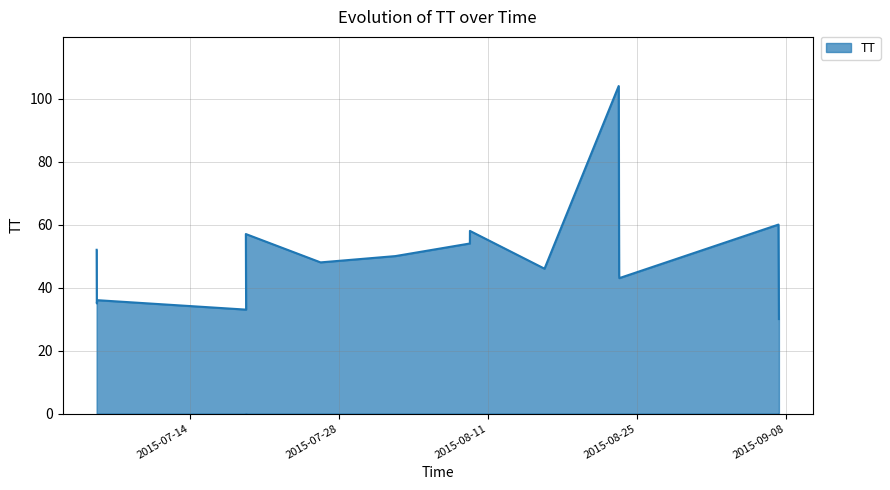

Reading left to right, list all the values displayed in this chart.

52	35	36	33	57	48	50	54	58	46	104	44	43	60	30